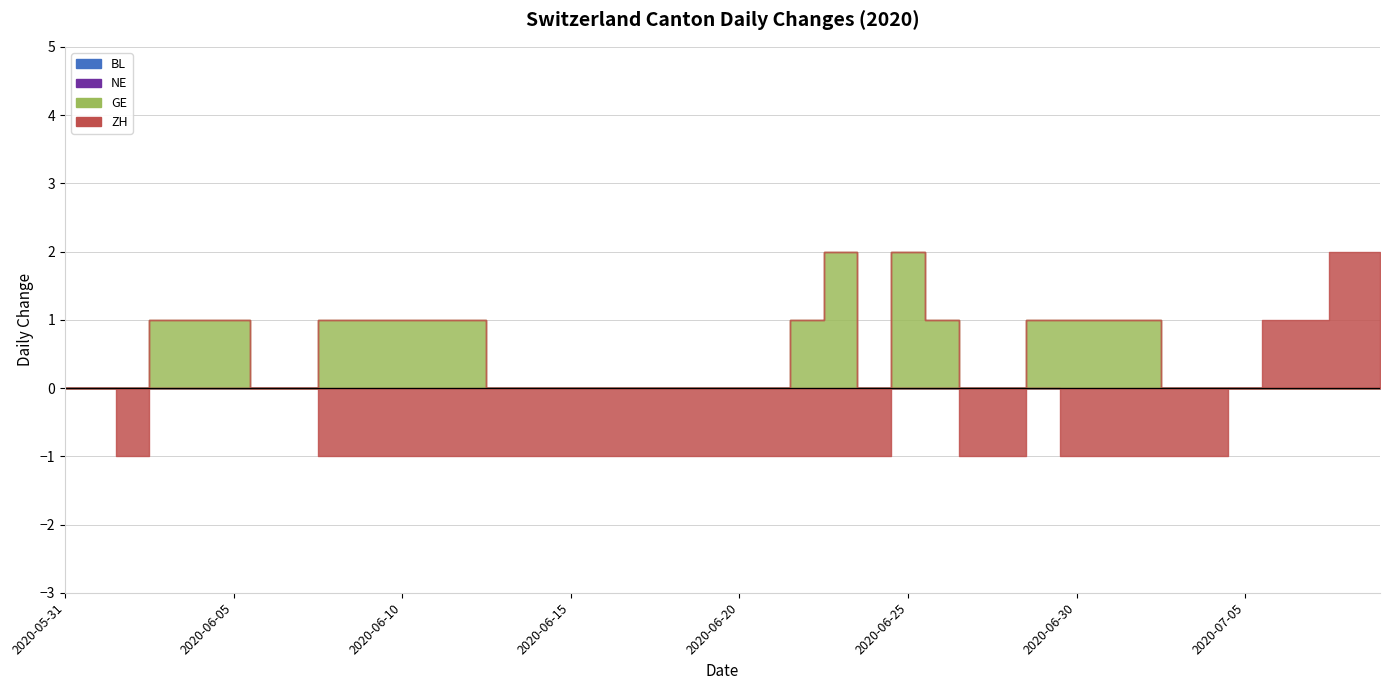

How many interior local peaks does the GE series have?

2